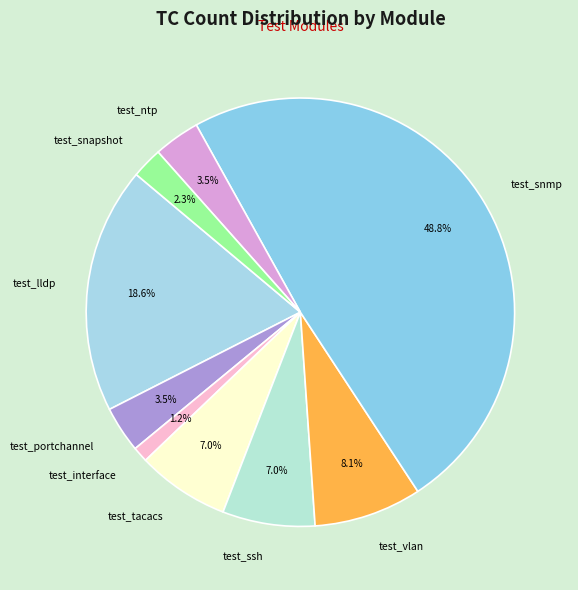

Does test_vlan represent more than half of the total?

No